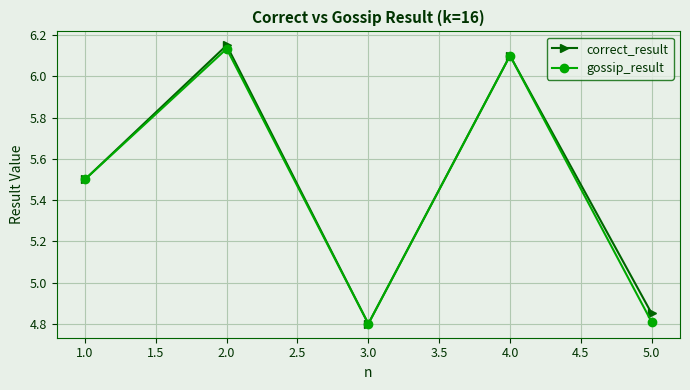

What is the value of the gossip_result point at the 1st from the left?

5.5